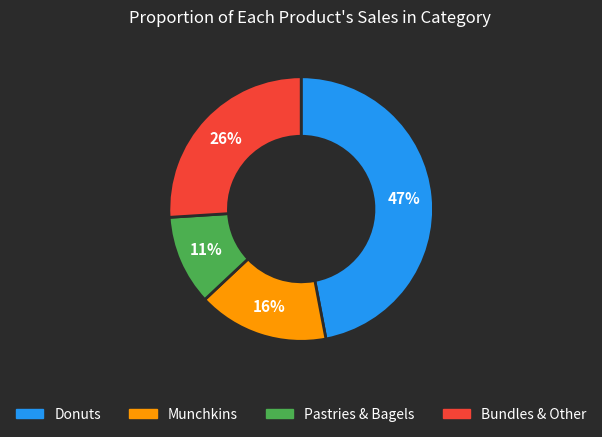

How many slices are in this pie chart?

4